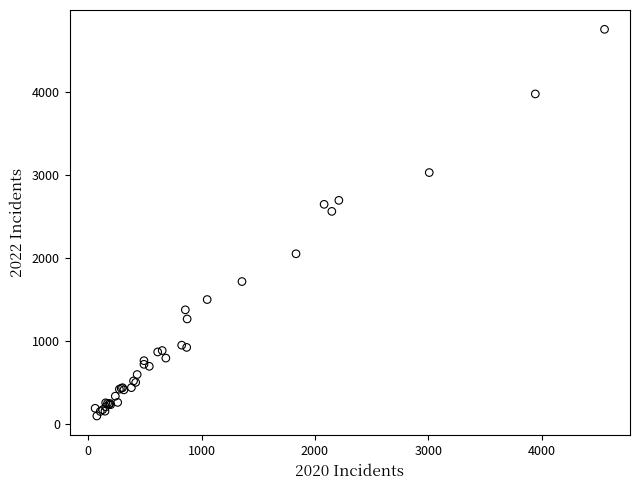

What Y value in the scatter plot is closest to 2430?

2566